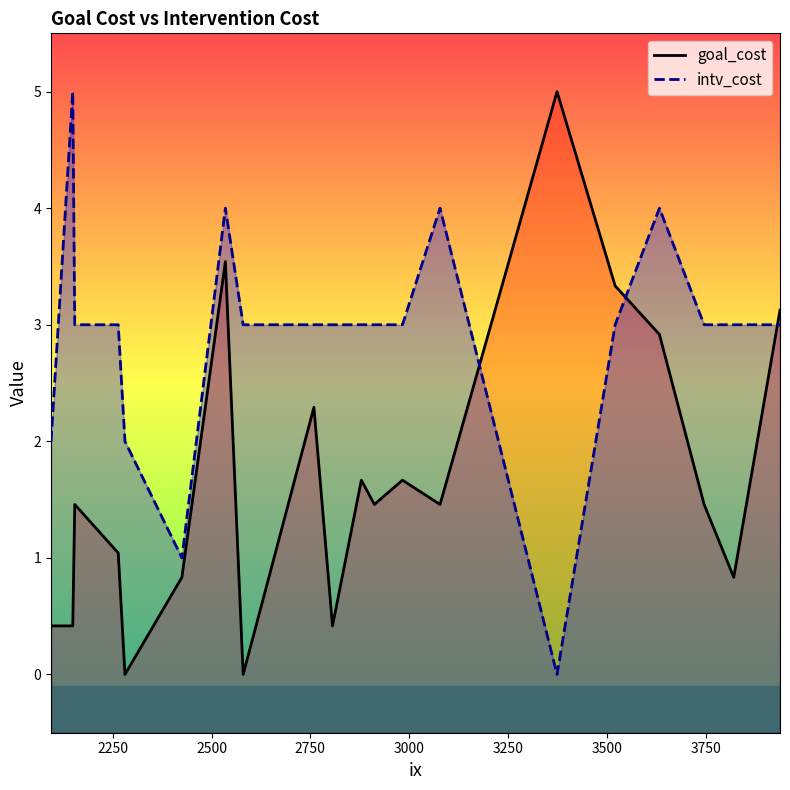

What is the value of the goal_cost point at the 10th from the left?

0.4